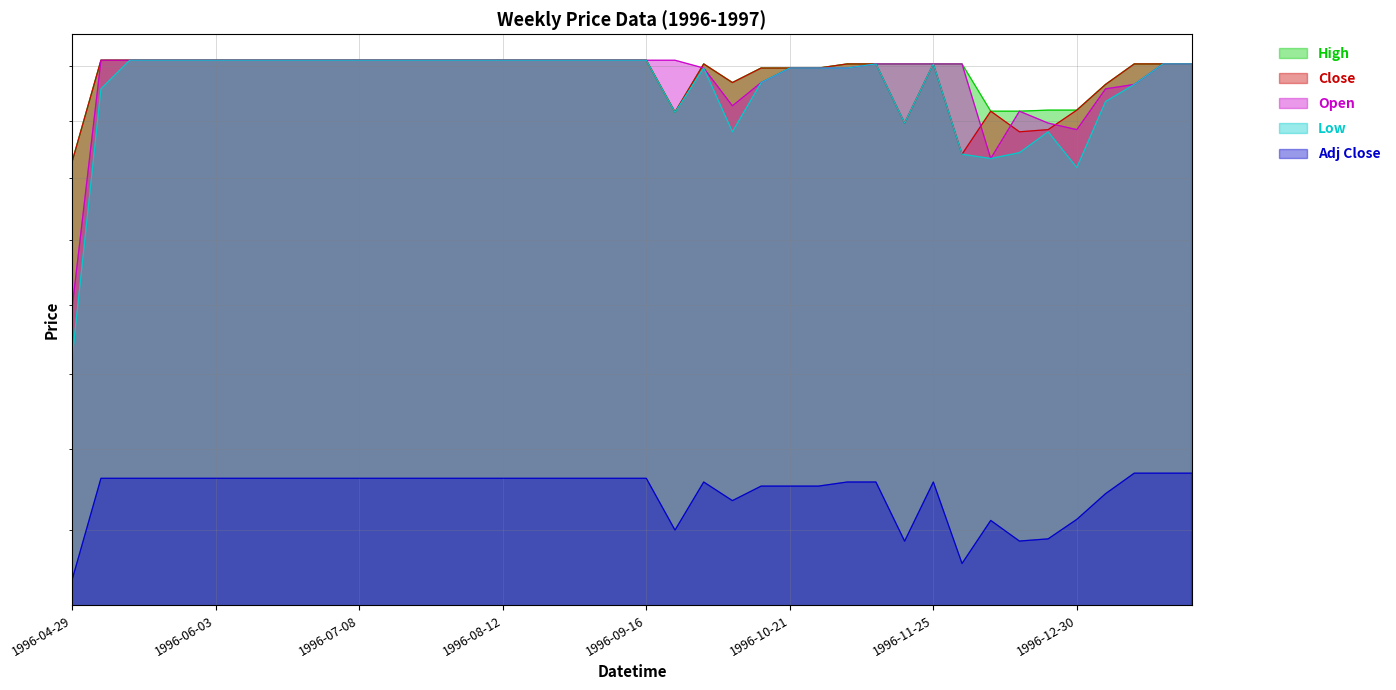

What value does the Close series have at 1997-01-27?

1.9